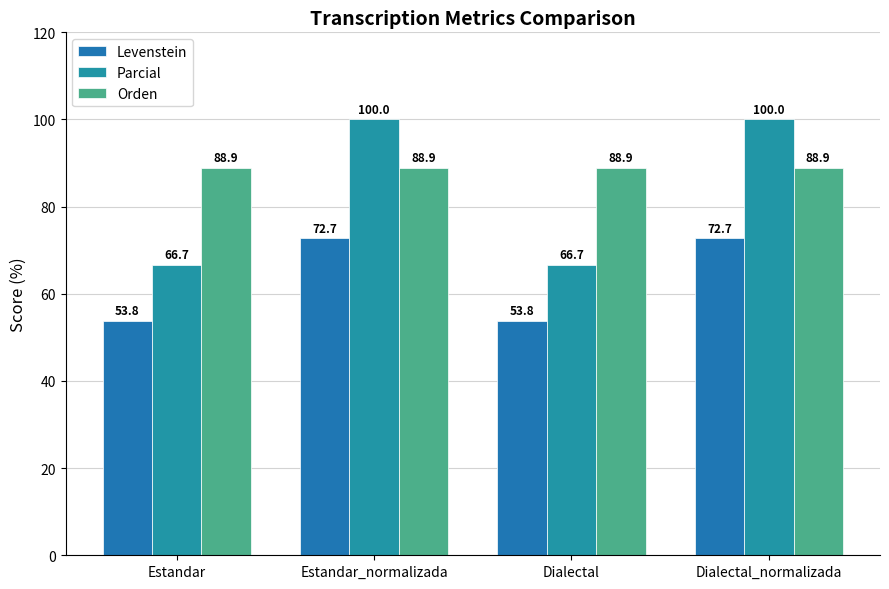

What is the sum of the Parcial values at Estandar_normalizada and Dialectal_normalizada?

200.0